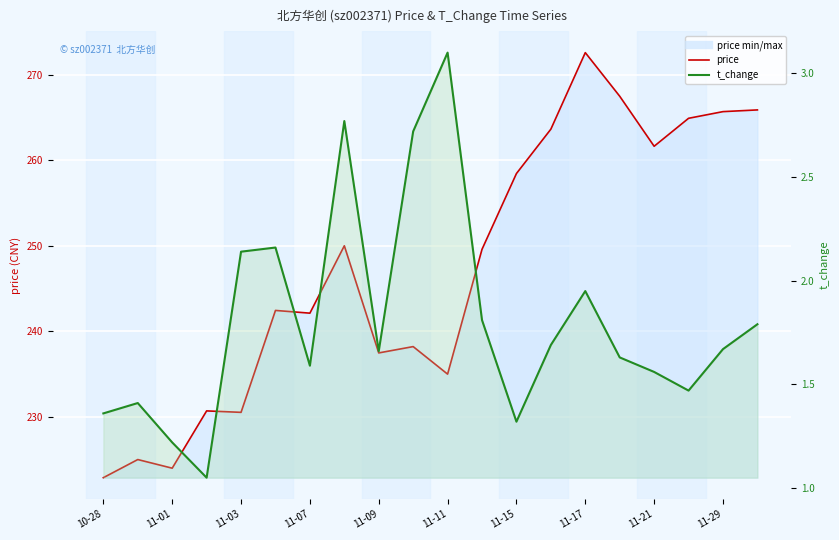

Where is the data nearest to the value 2?

11-17